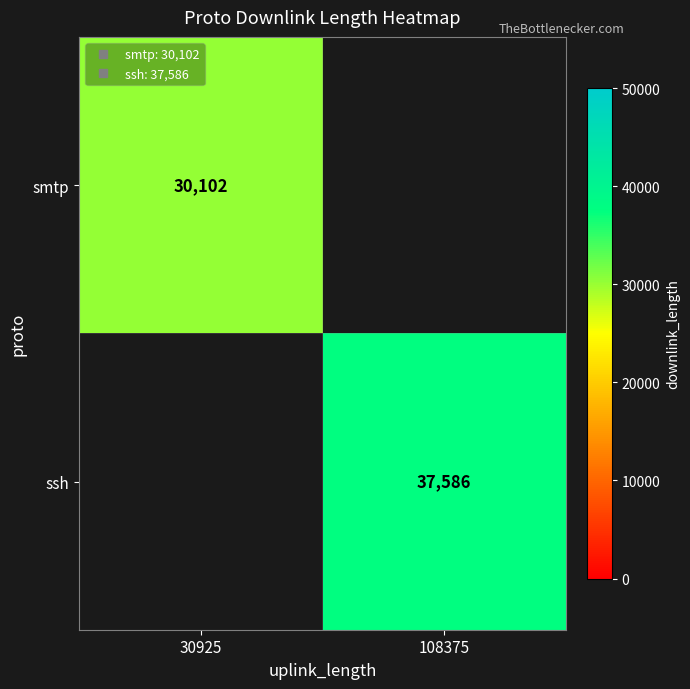

True or false: smtp has a value of 46085.7 at 30925.

False